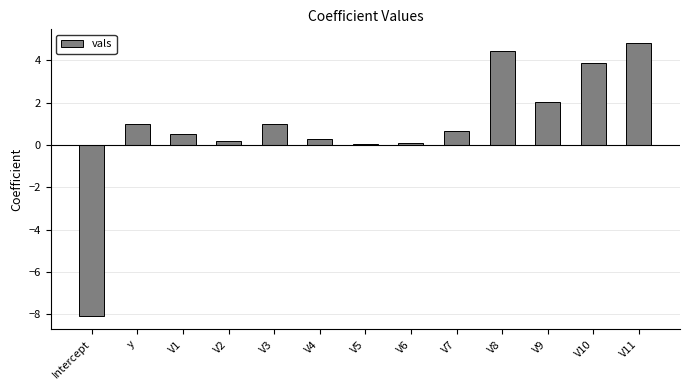

What is the difference between the maximum and minimum values?

12.9